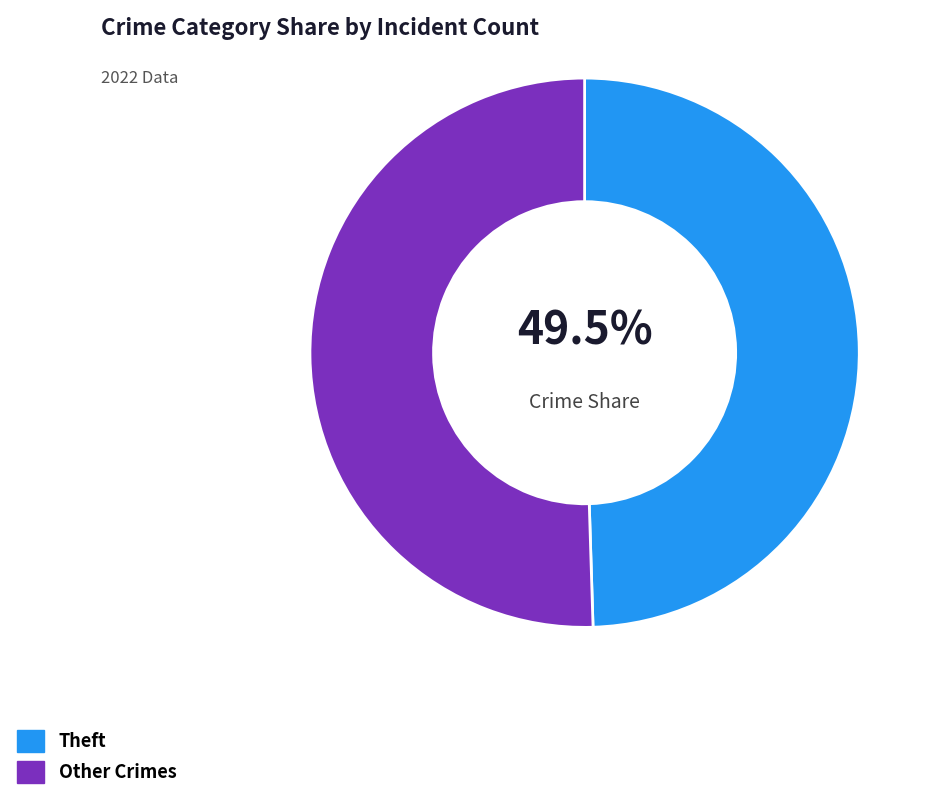

Is there a majority slice in this chart?

Yes